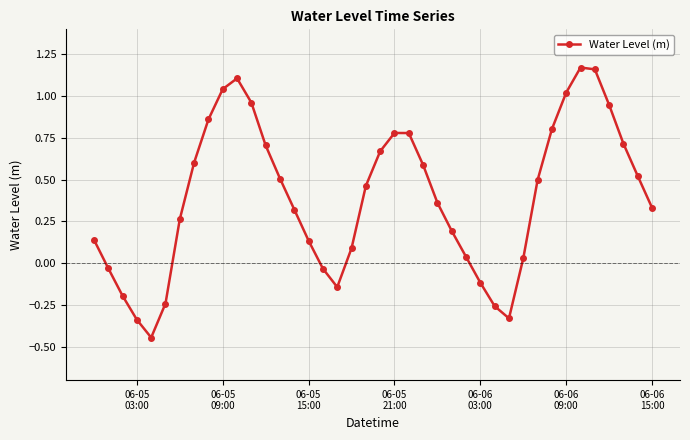

True or false: there are more than 0 points higher than both neighbors.

True